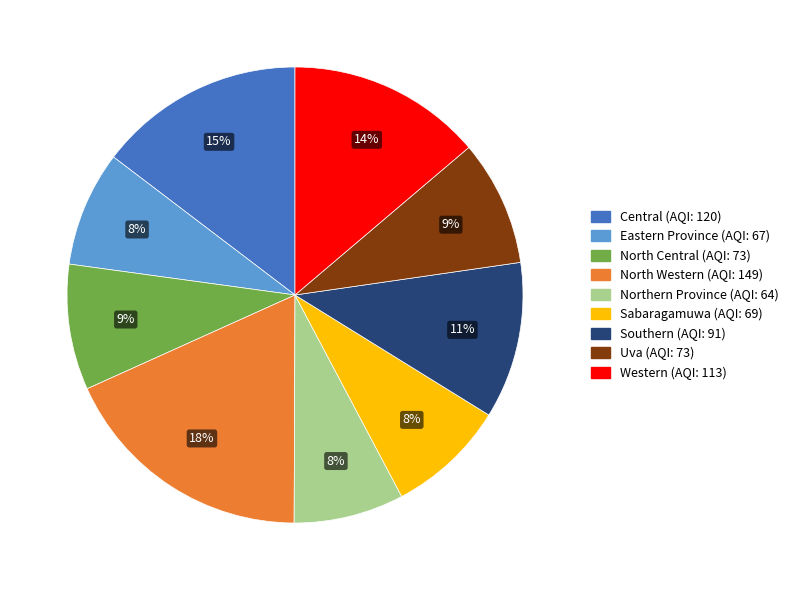

Count the number of slices in the pie.

9